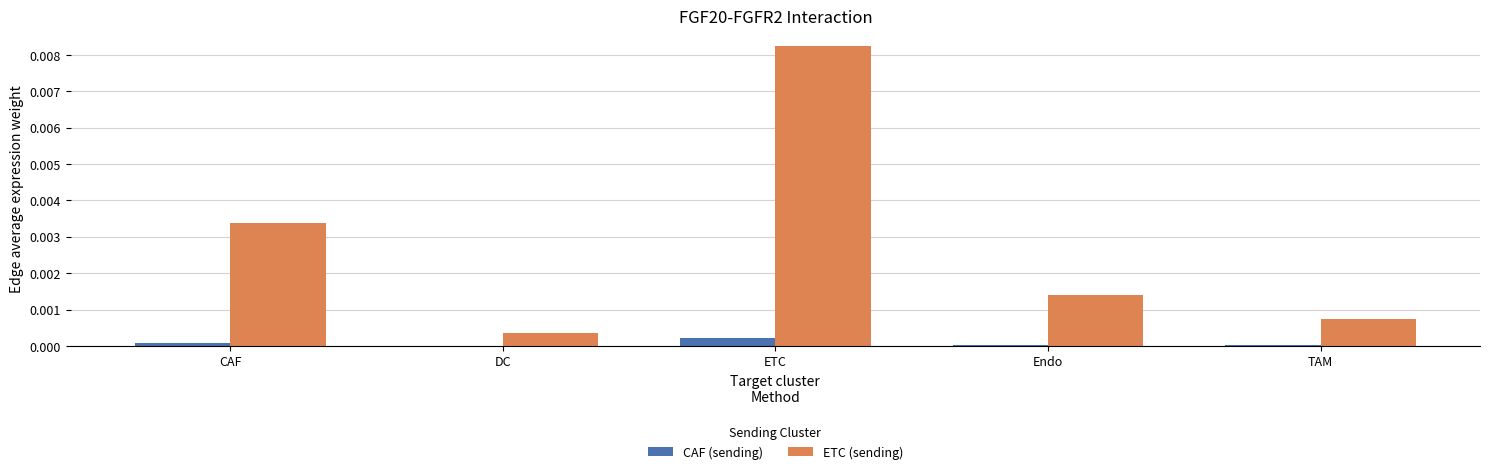

The CAF (sending) series shows 0.0 at Endo. True or false?

True